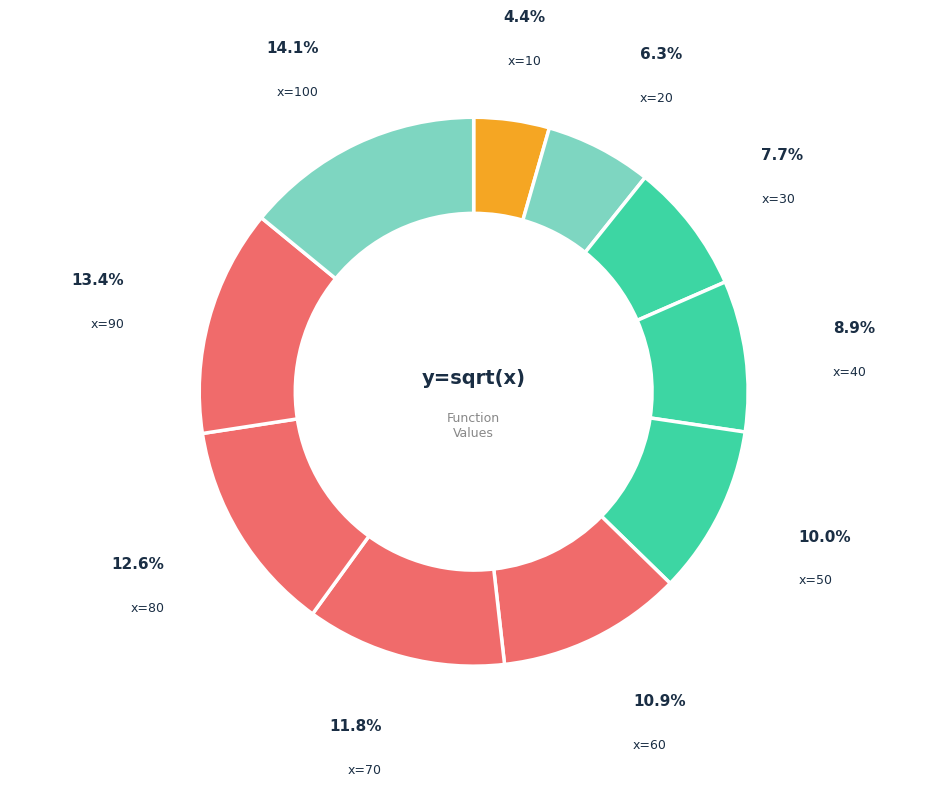

To the nearest percent, what is the average slice percentage?

10%